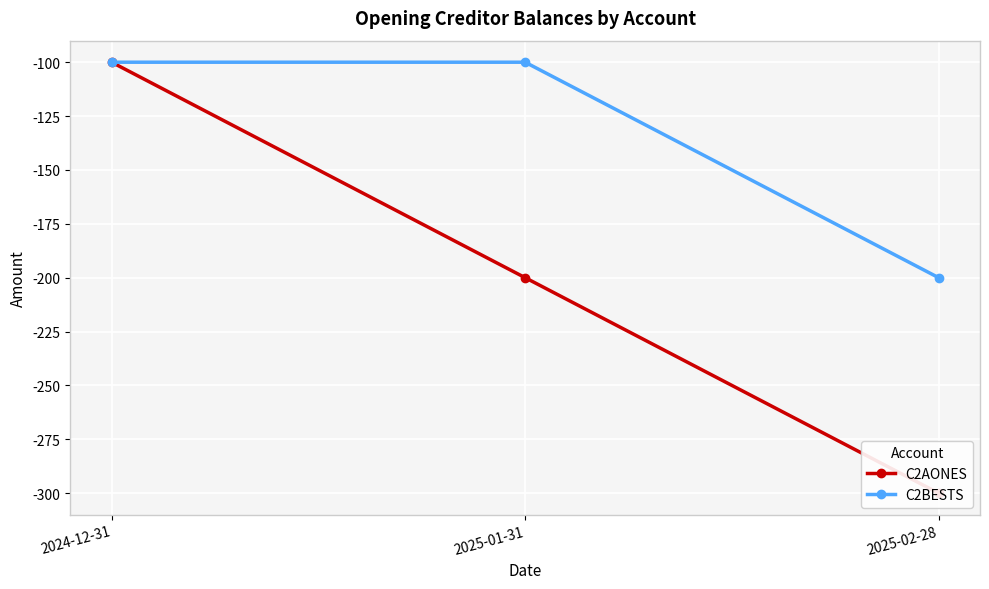

The C2BESTS series shows -100 at 2024-12-31. True or false?

True